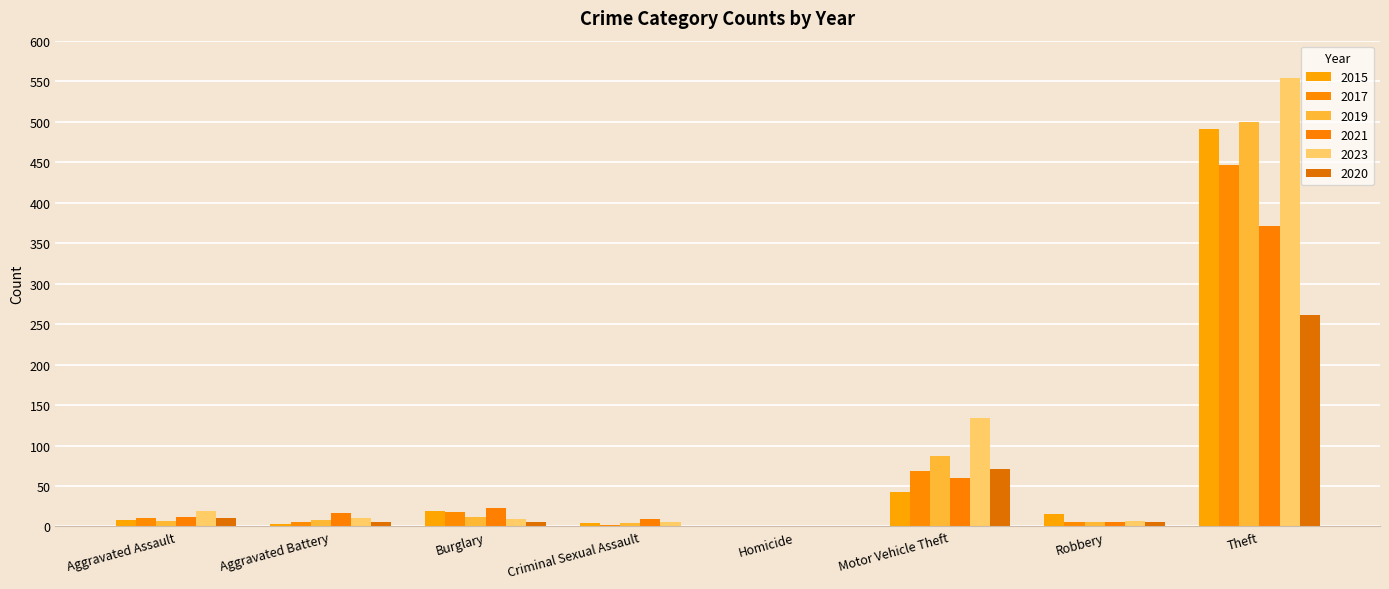

Which has a higher value, Aggravated Assault or Robbery?

Robbery